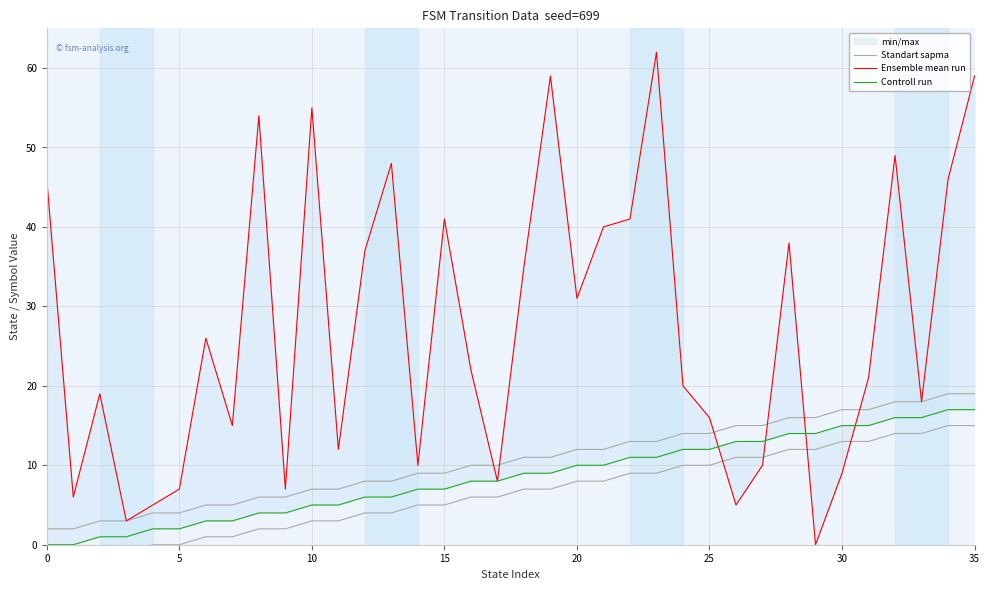

What is the difference between the second highest and second lowest values in the Controll run series?

17